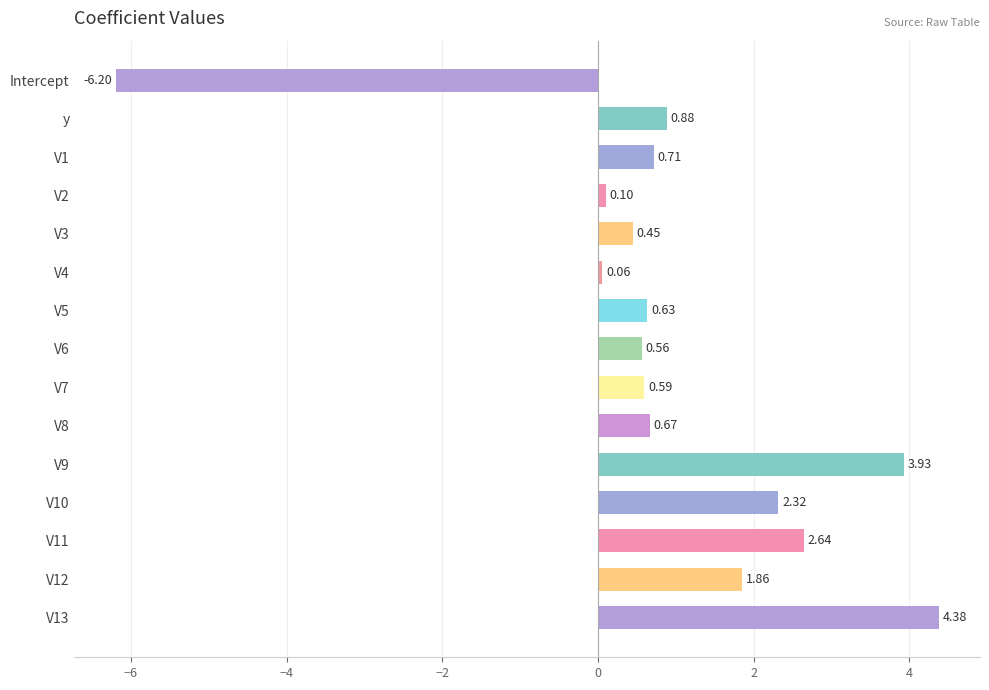

What is the label of the 15th bar from the bottom?

Intercept